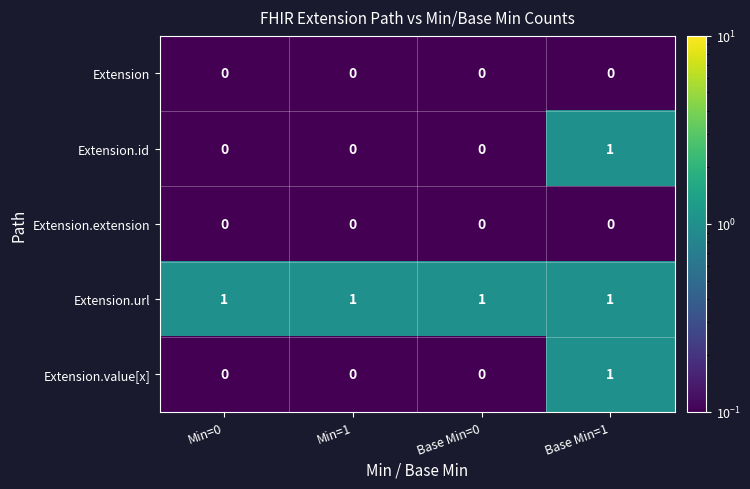

Reading left to right, what are all the values shown in this chart?

Extension: 0	0	0	0
Extension.id: 0	0	0	1
Extension.extension: 0	0	0	0
Extension.url: 1	1	1	1
Extension.value[x]: 0	0	0	1